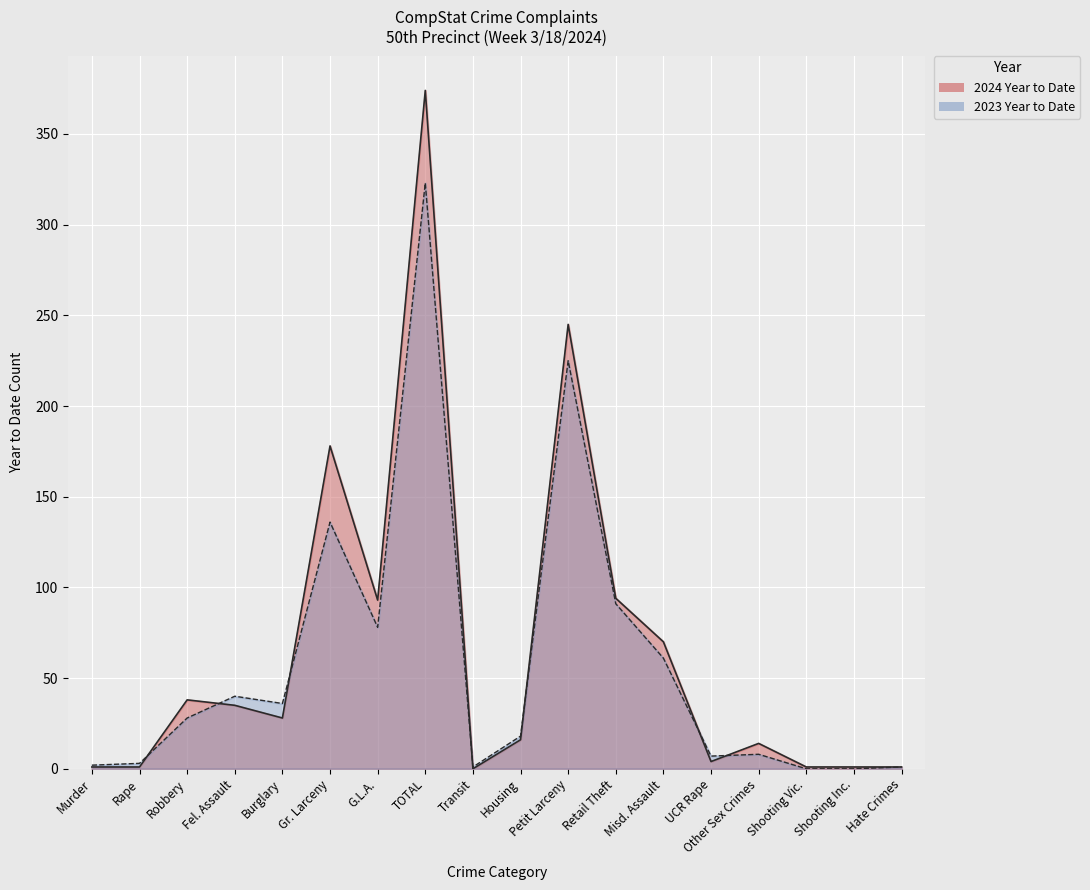

What is the difference between the second highest and second lowest values in the 2024 Year to Date series?

244